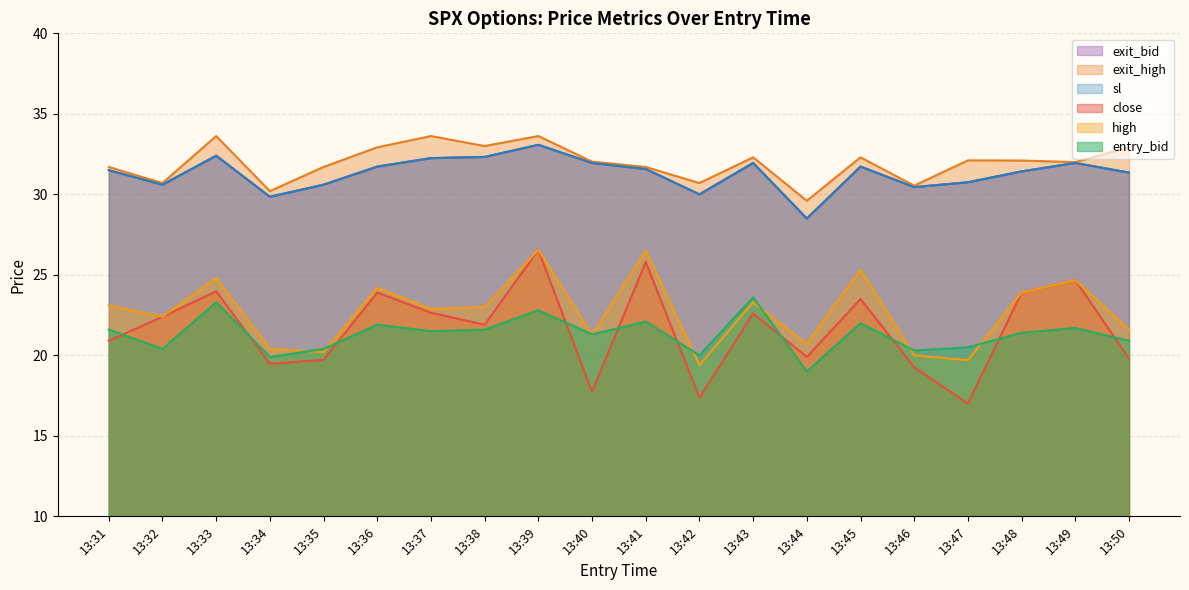

What is the maximum value for entry_bid?

23.6